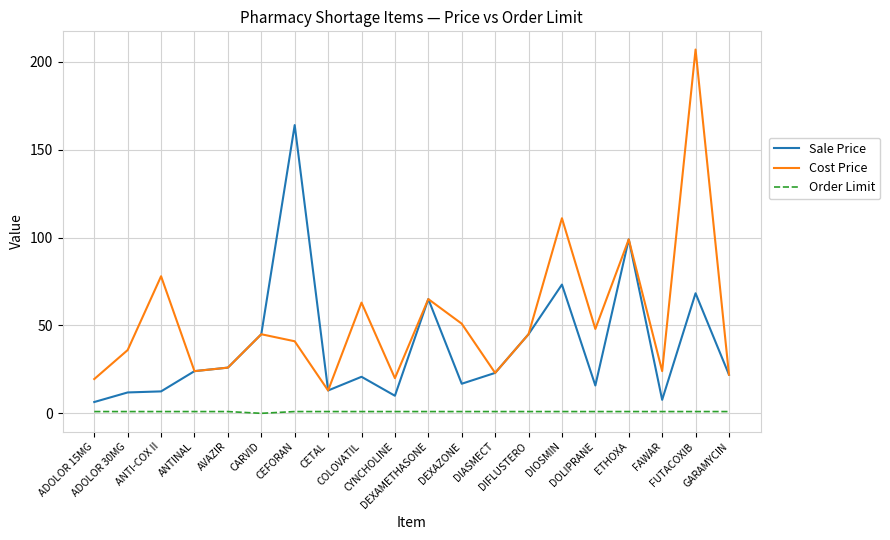

Between ADOLOR 15MG and ANTINAL, which series saw the biggest shift?

Sale Price